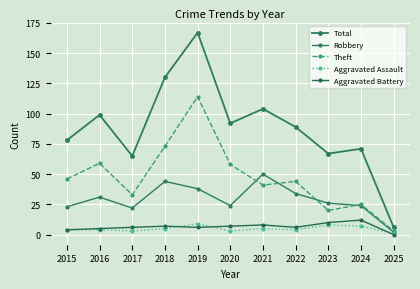

How many lines are shown in the chart?

5